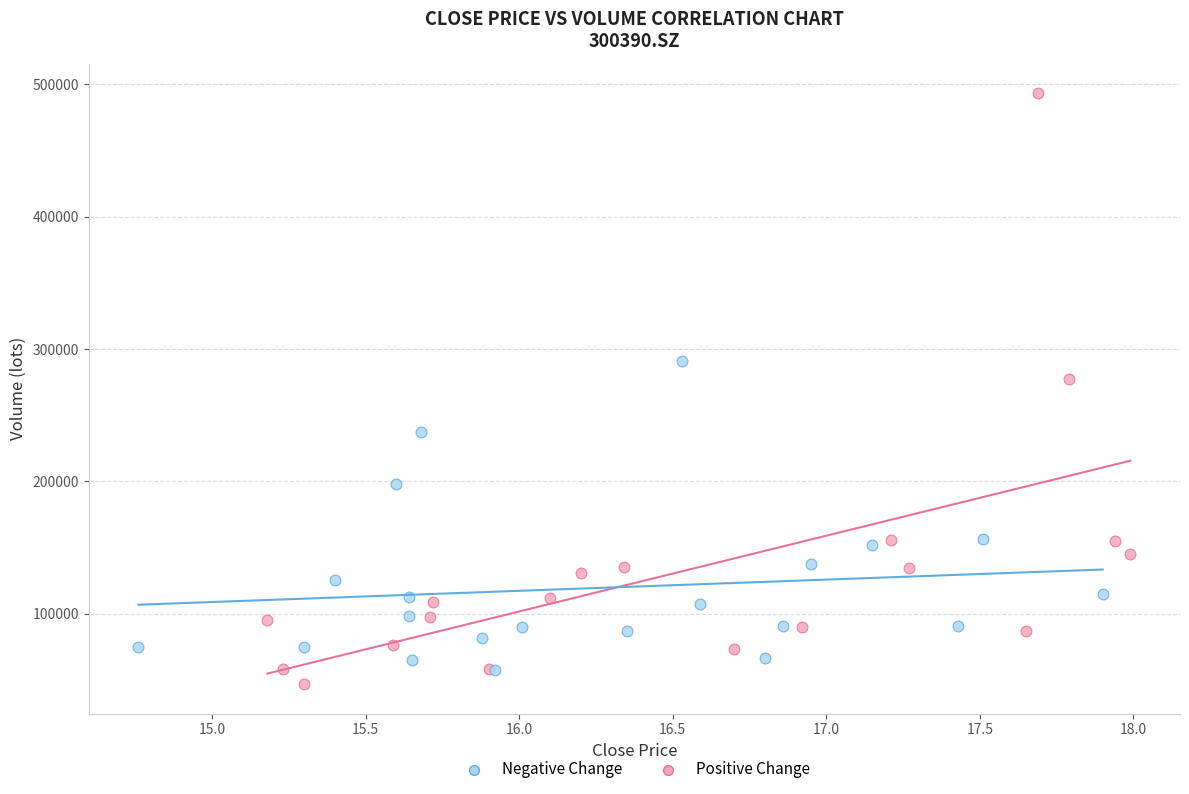

Which series has the widest spread of Y values?

Positive Change